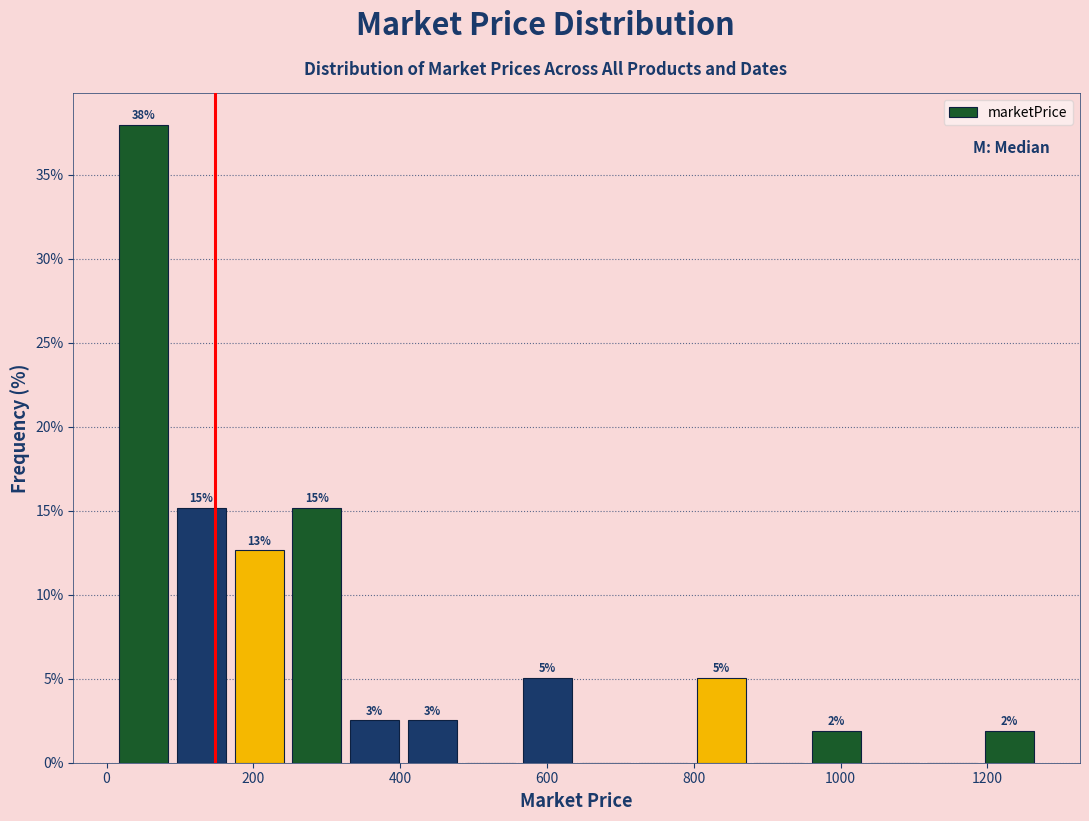

Read against the x-axis, roughly where is the centre of the tallest bar?

60